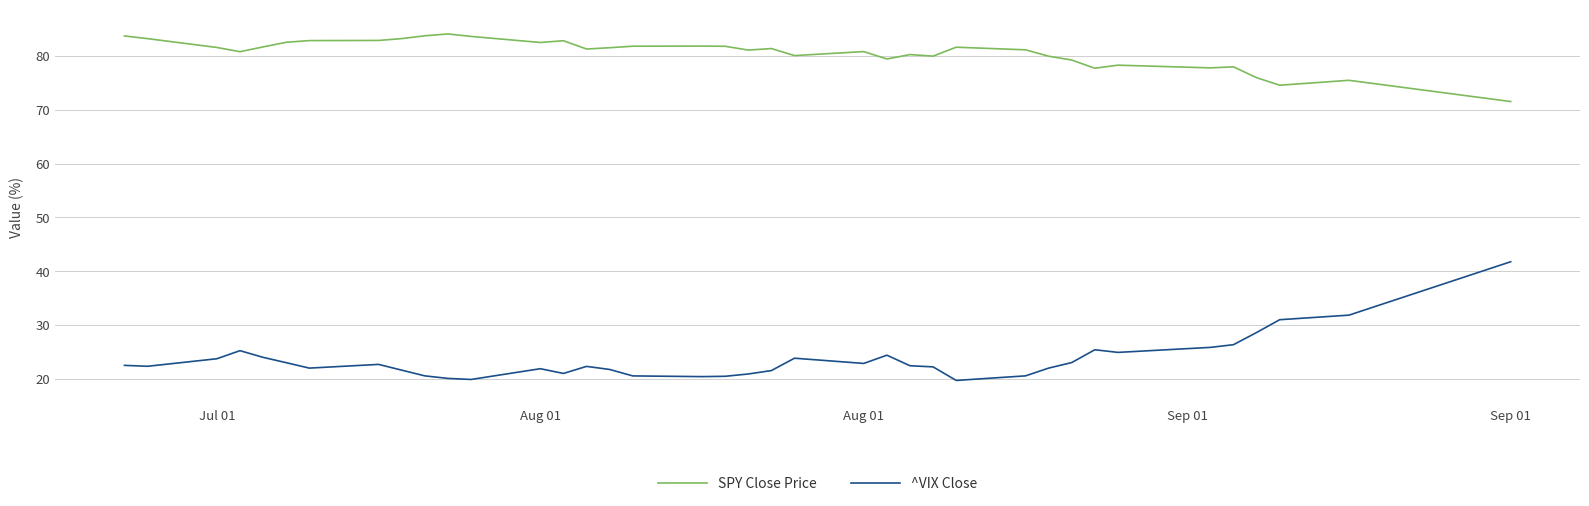

Which series has the widest spread of values?

^VIX Close